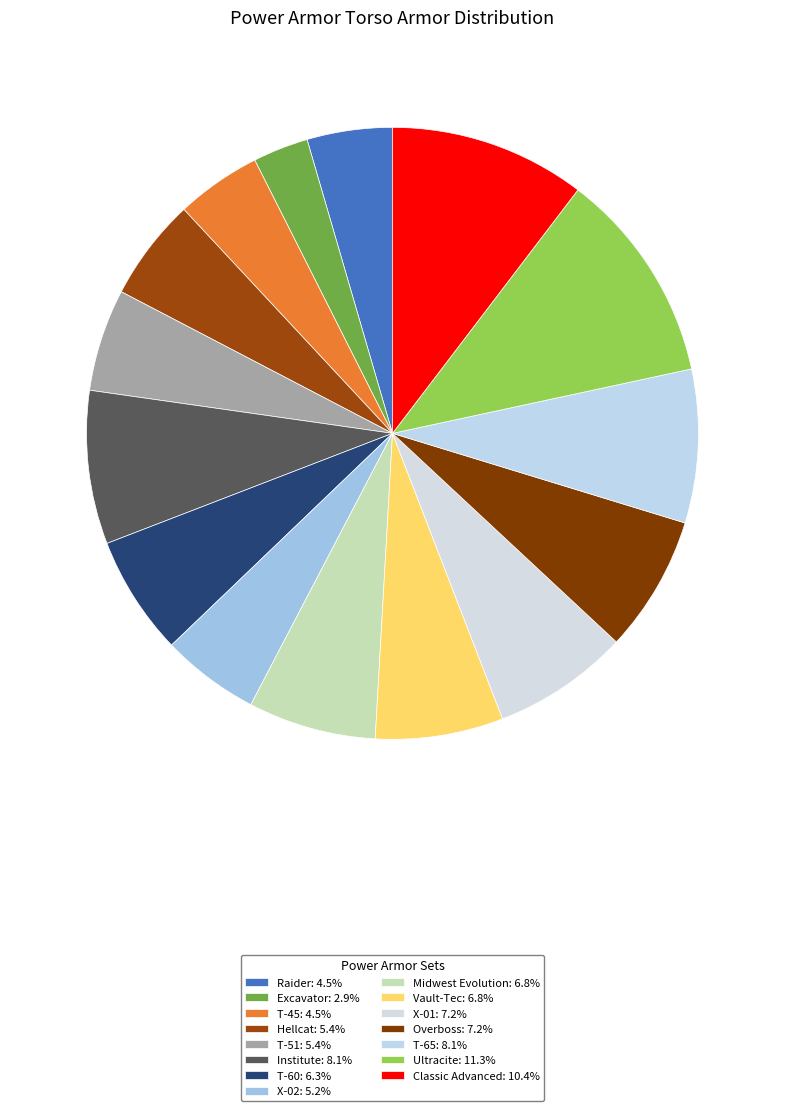

Which slice is the smallest?

Excavator